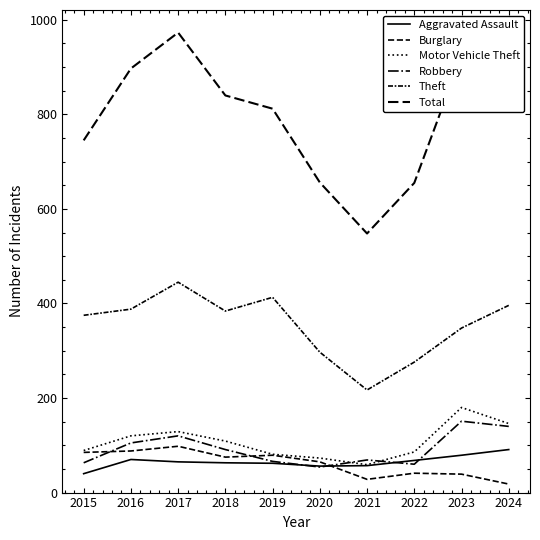

Does the chart have visible grid lines?

No